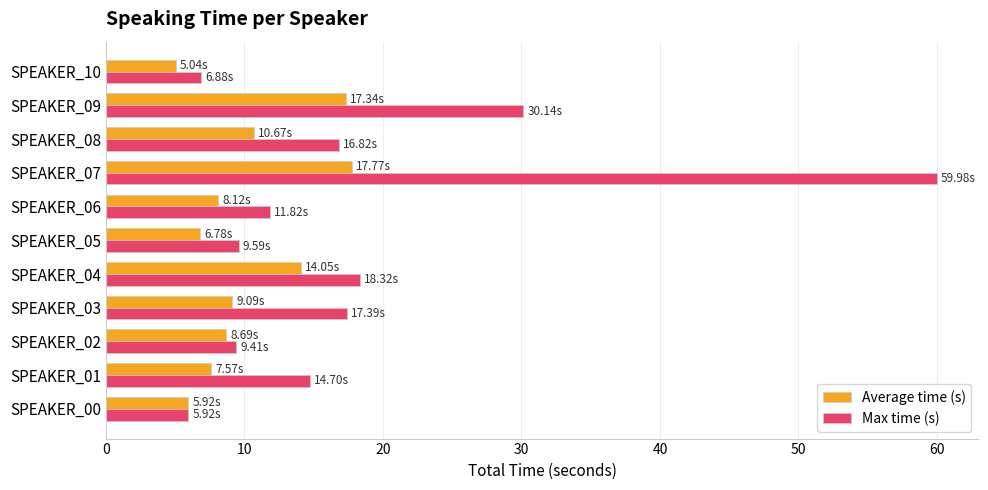

What is the sum of all Max time (s) values?

201.0